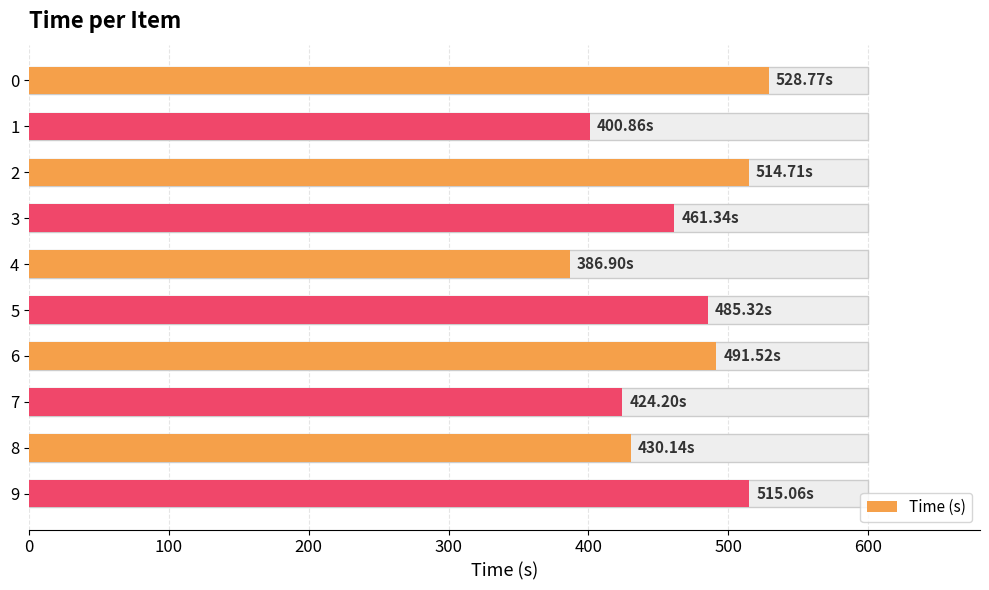

The chart shows a value of 485.3 at 5. True or false?

True